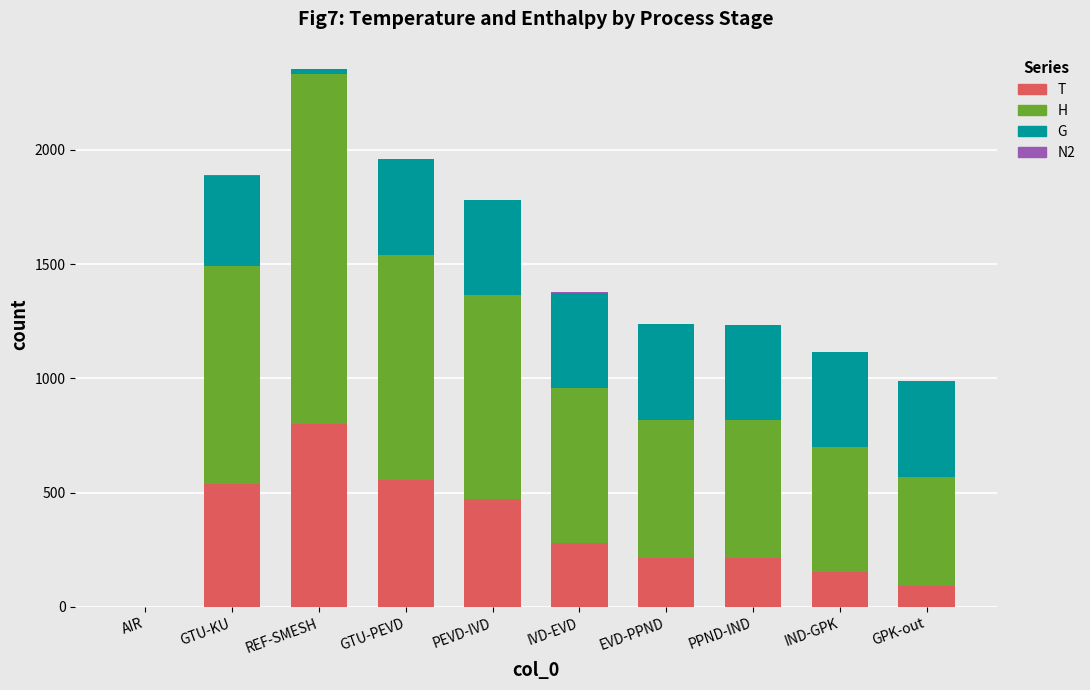

At which category is the sum across all series the highest?

REF-SMESH